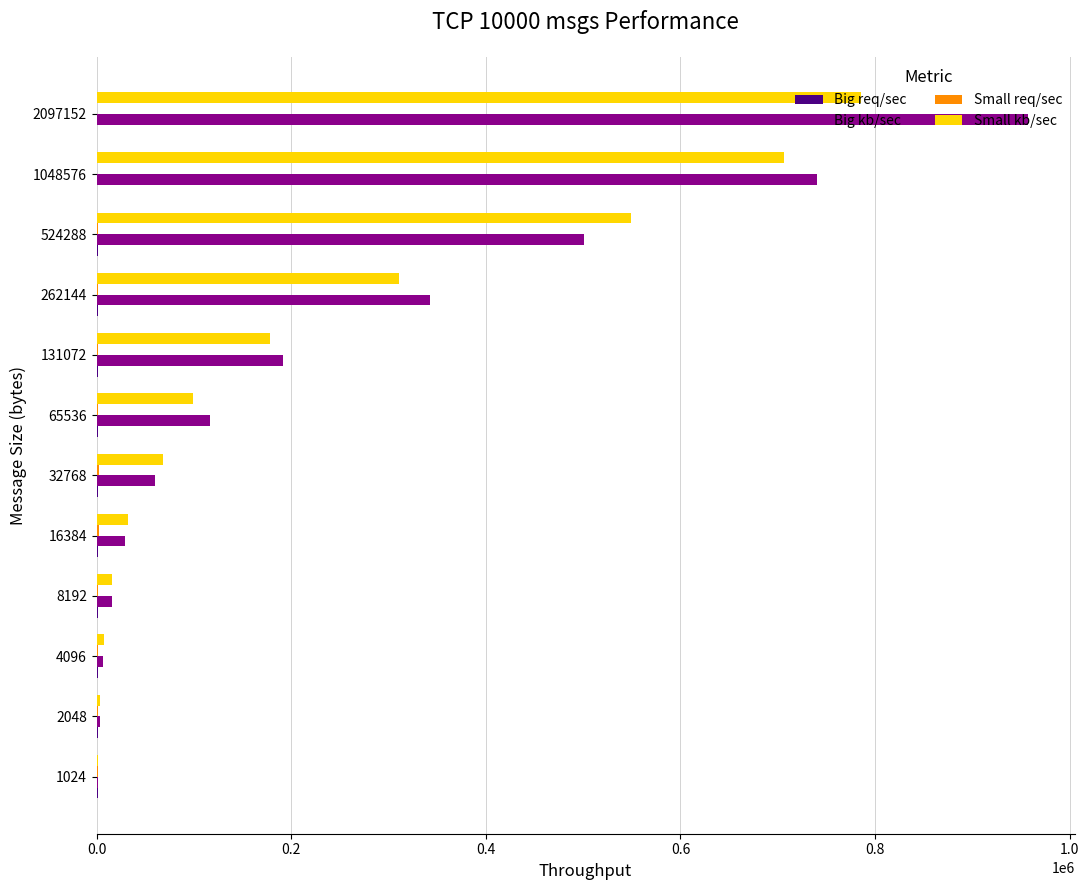

What is the average value of the Small kb/sec series?

229866